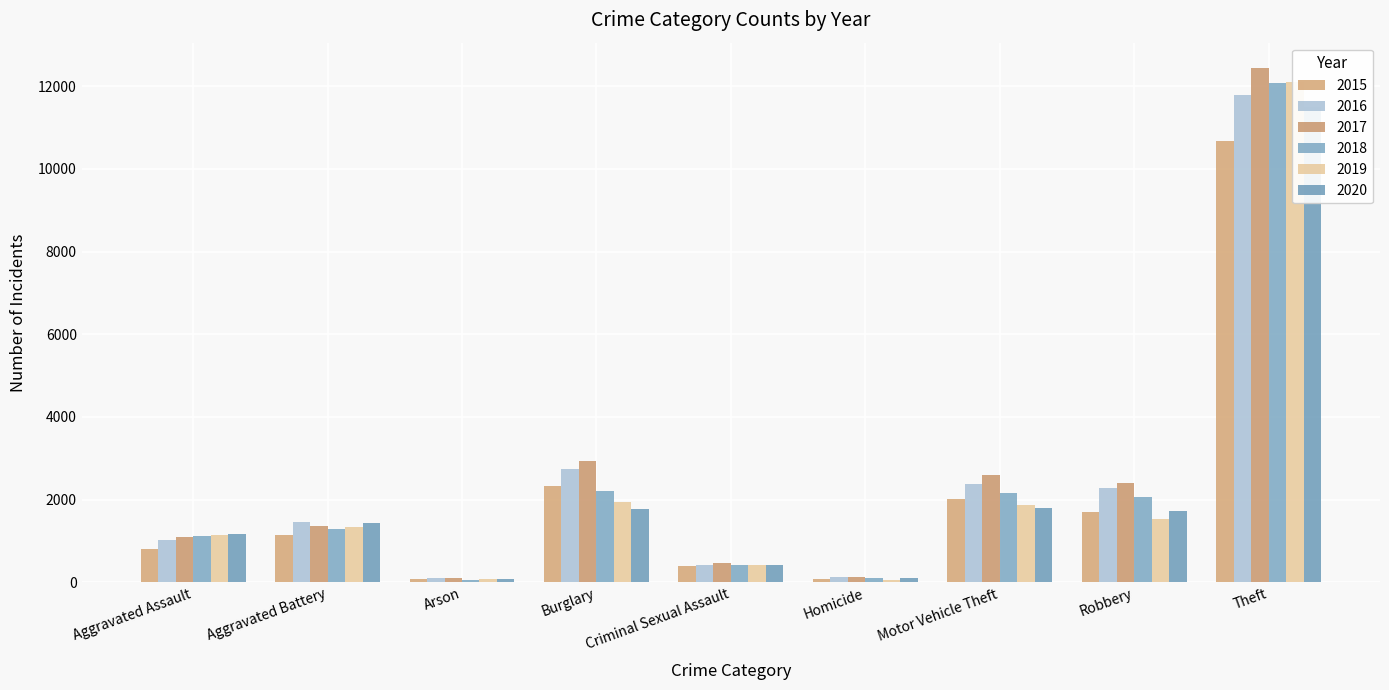

Is the value of 2018 at Theft greater than the value of 2015 at Theft?

Yes